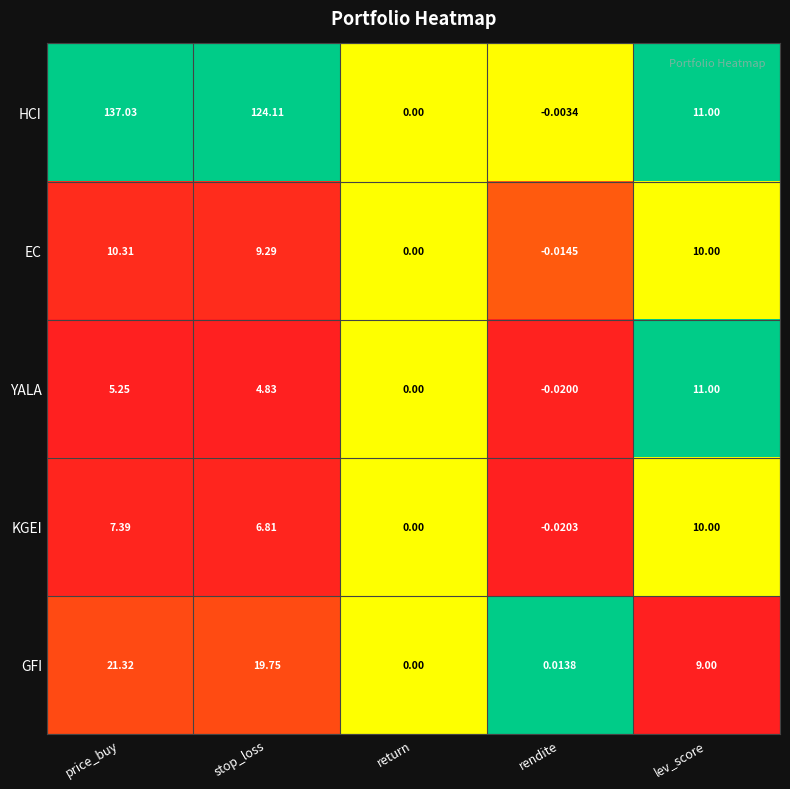

Which category has the lowest value across all series?

rendite